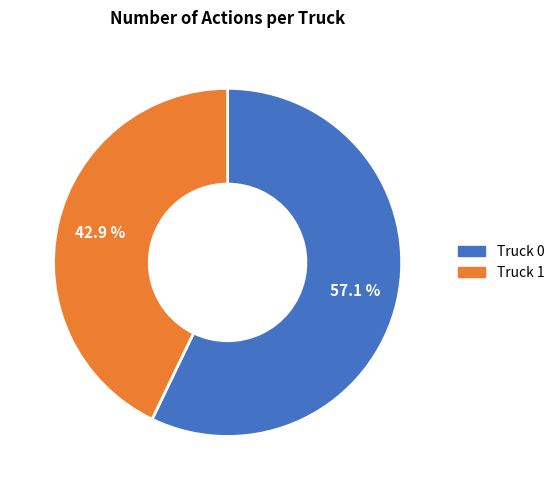

Rank the categories by value from highest to lowest.

Truck 0, Truck 1